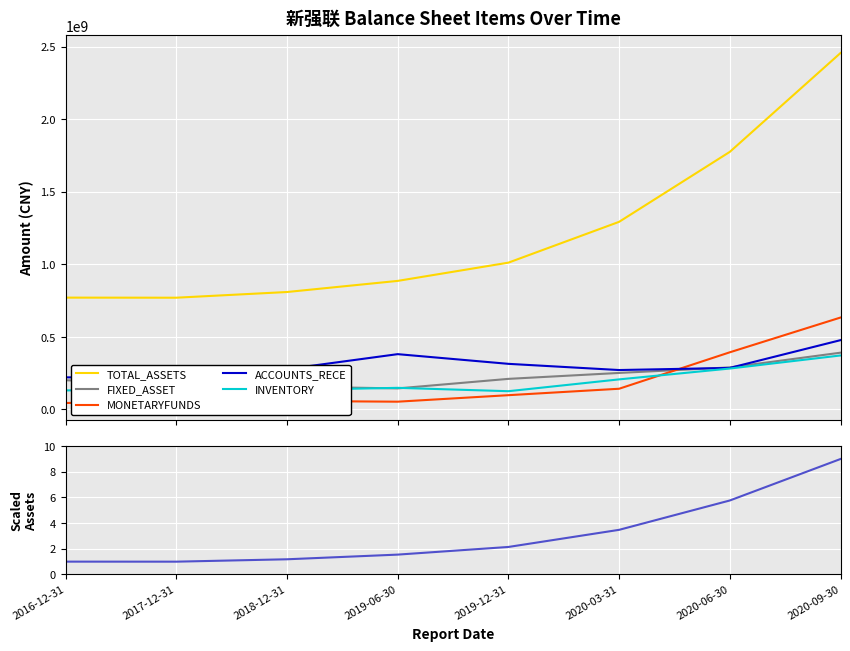

What is the maximum value for TOTAL_ASSETS?

2456461326.4